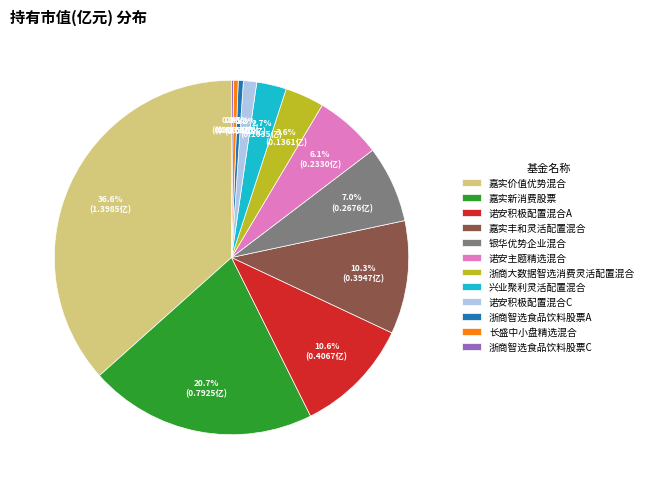

Is there any slice that represents more than half of the pie?

No